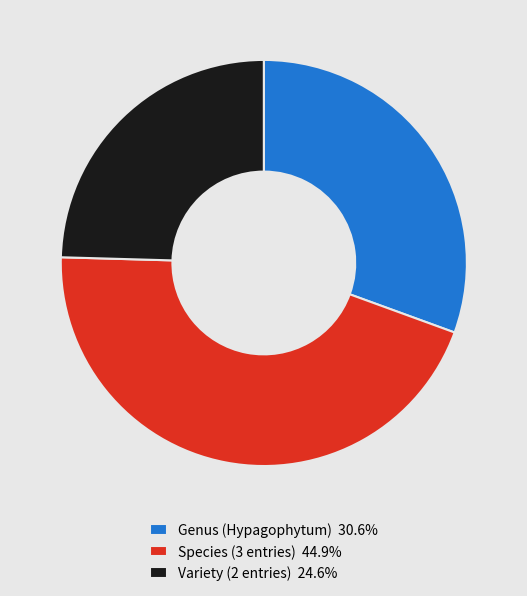

Is the sum of Variety (2 entries) 24.6% and Species (3 entries) 44.9% greater than half?

Yes